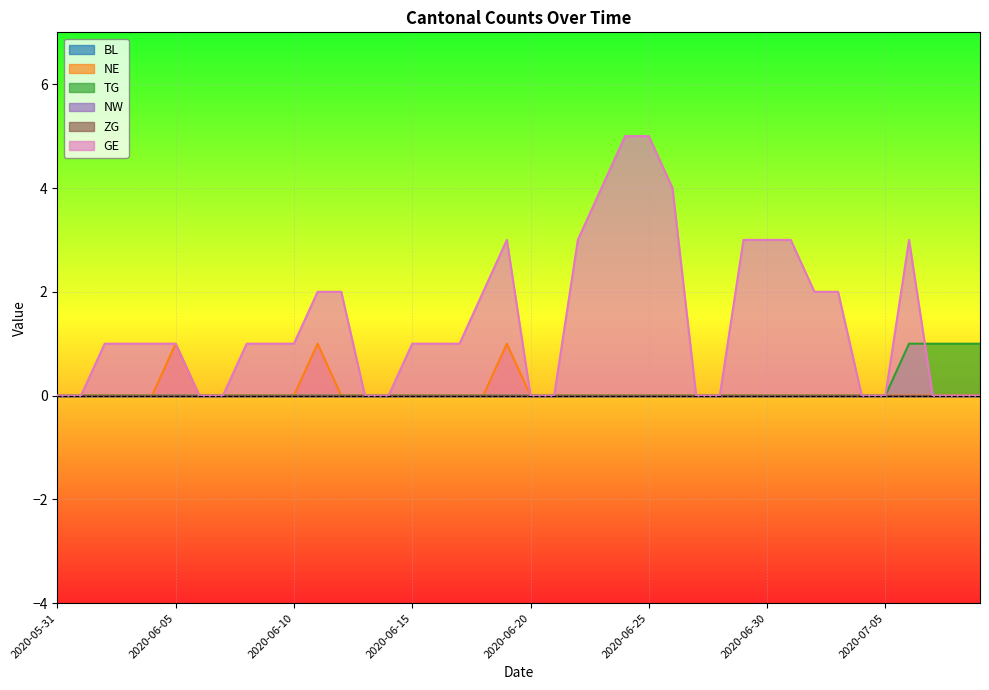

Count the number of categories in the chart.

40